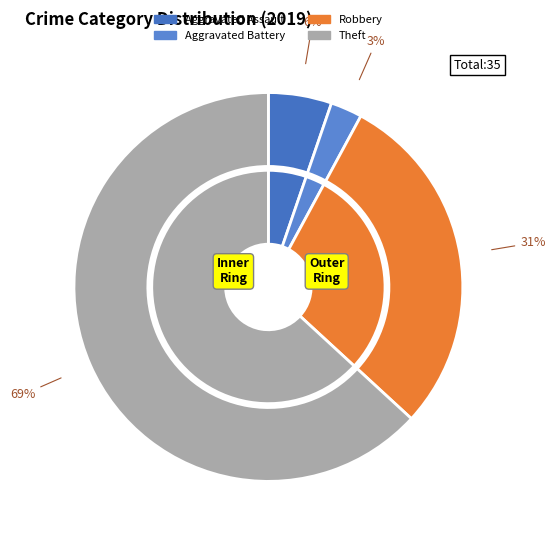

How many slices are in this pie chart?

4